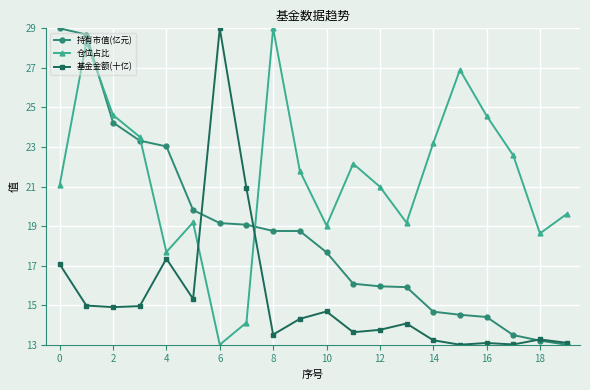

What is the value of the 持有市值(亿元) point at the 13th from the left?

16.0